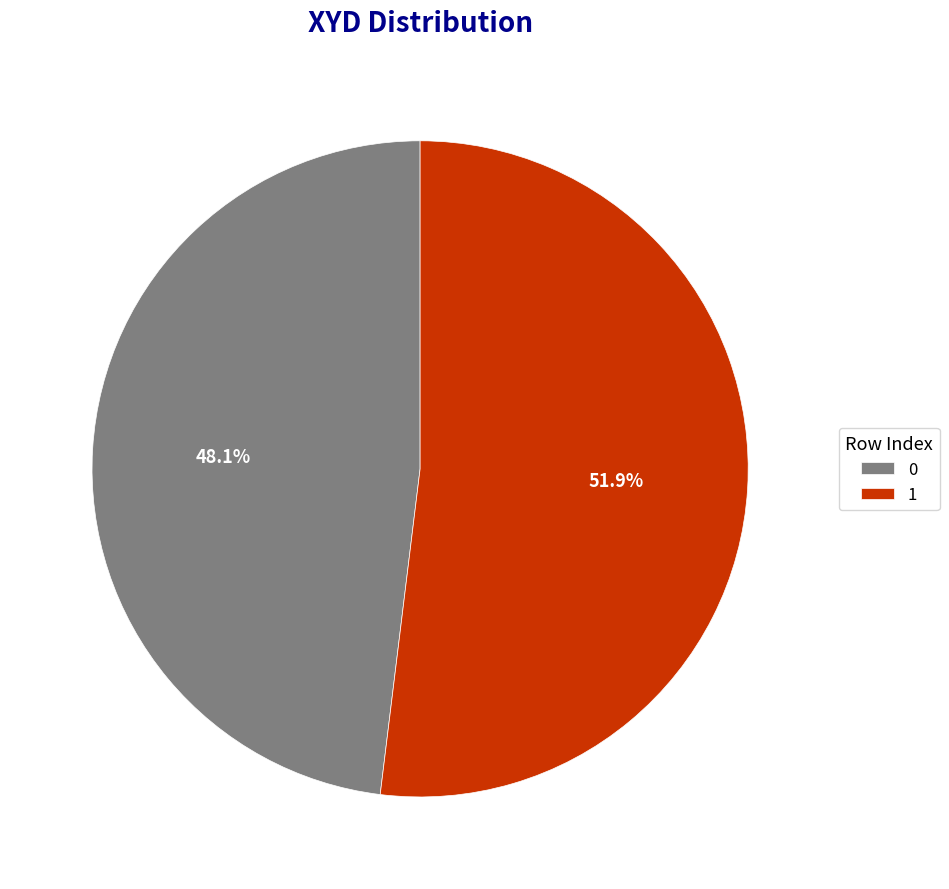

What is the ratio of the value at 0 to the value at 1?

0.9